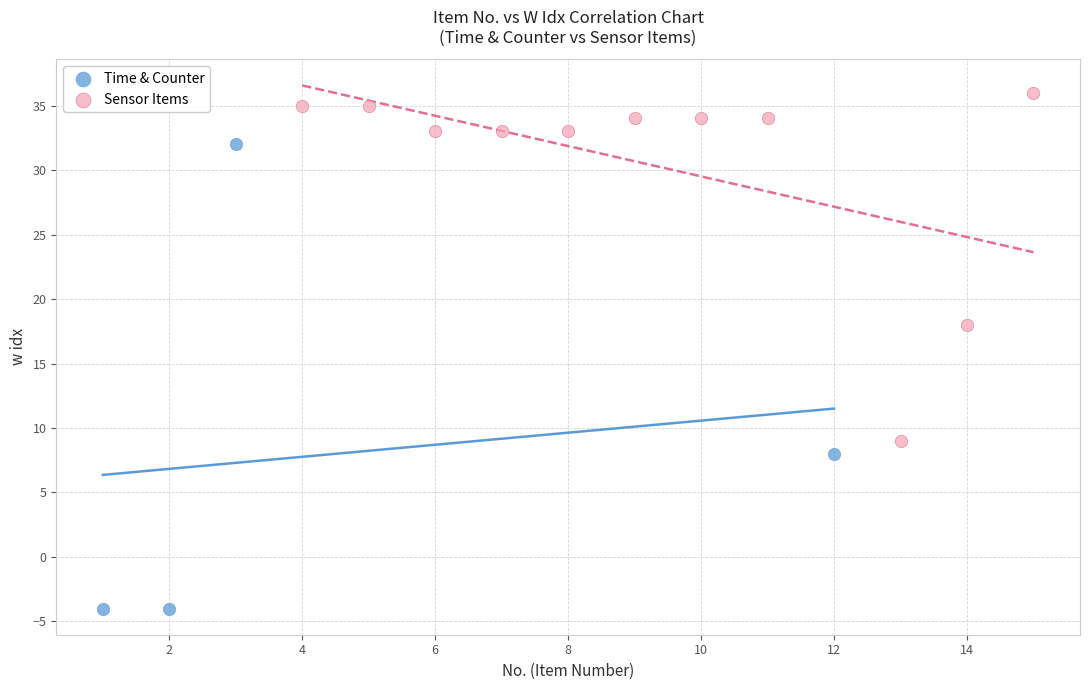

Which series has the largest Y range (max minus min)?

Time & Counter